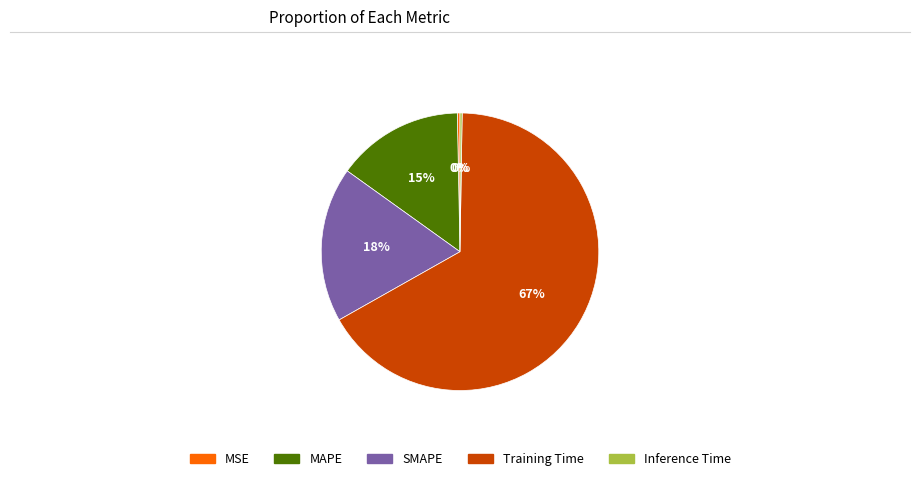

Between SMAPE and MAPE, which is larger?

SMAPE